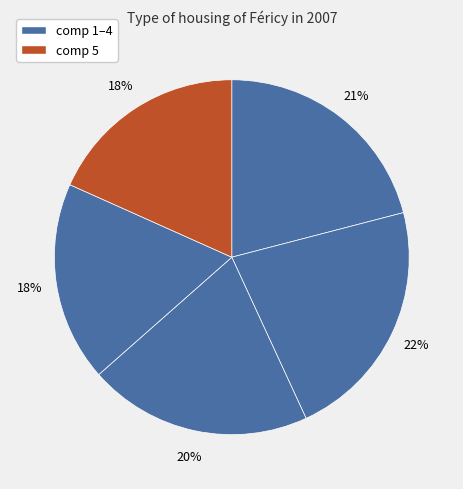

How many segments does this pie chart have?

5